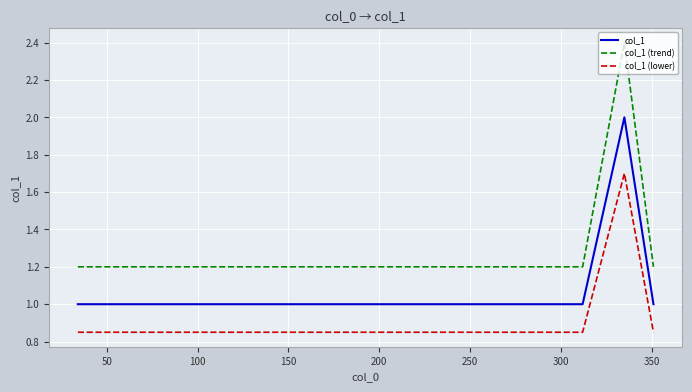

Which series has the largest total across all categories?

col_1 (trend)